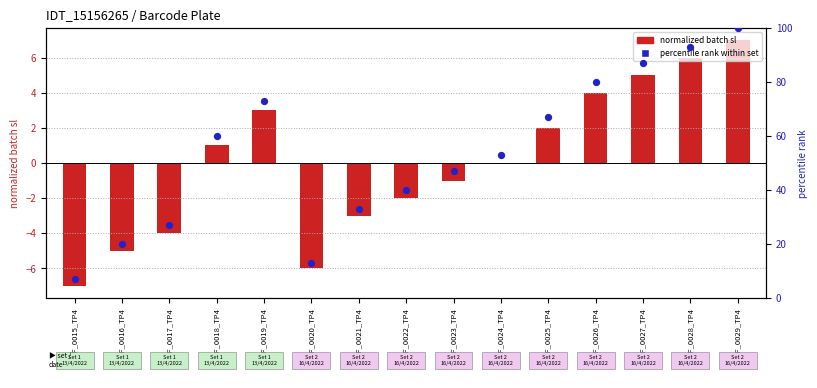

Which series has the widest spread of Y values?

percentile rank within set